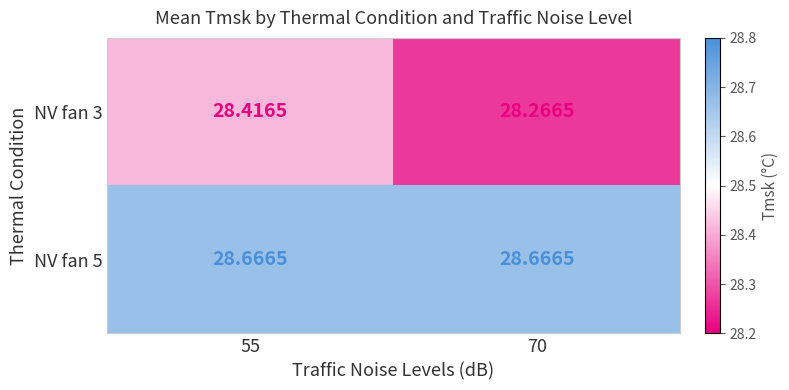

Which series has the widest spread of values?

NV fan 3